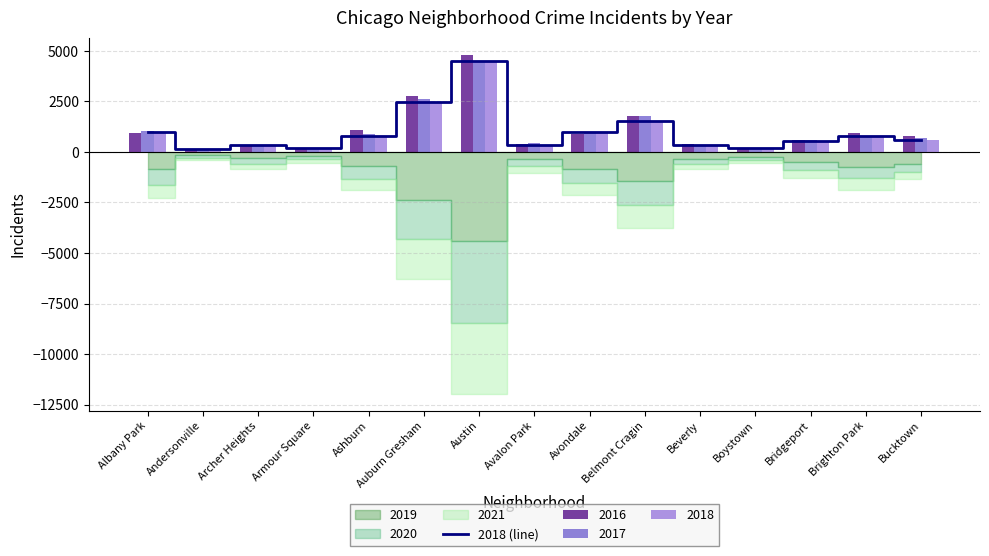

What is the difference between the maximum and minimum values?

4346